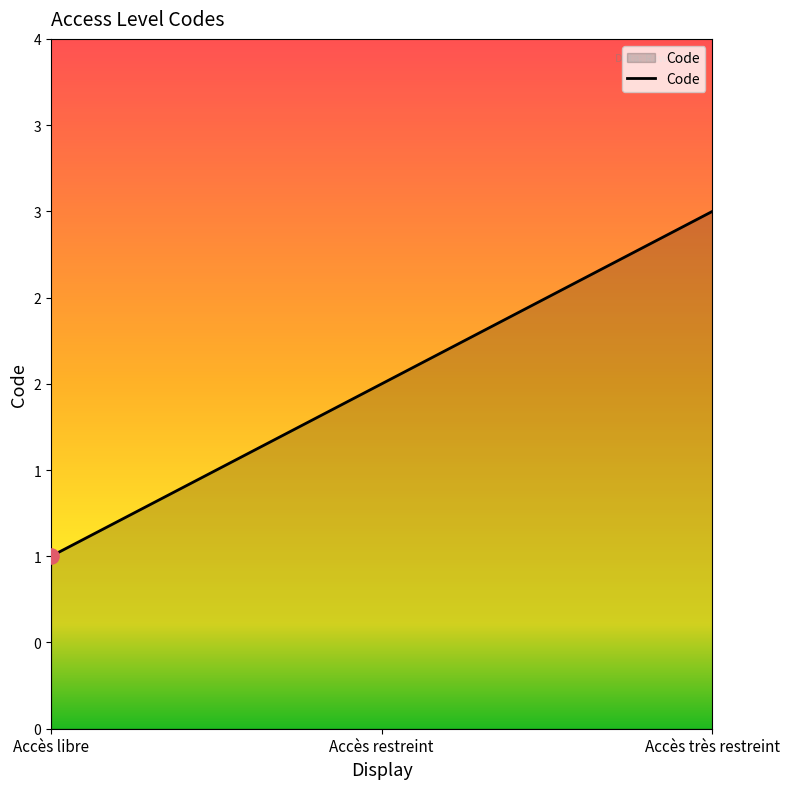

Between Accès restreint and Accès très restreint, which is larger?

Accès très restreint